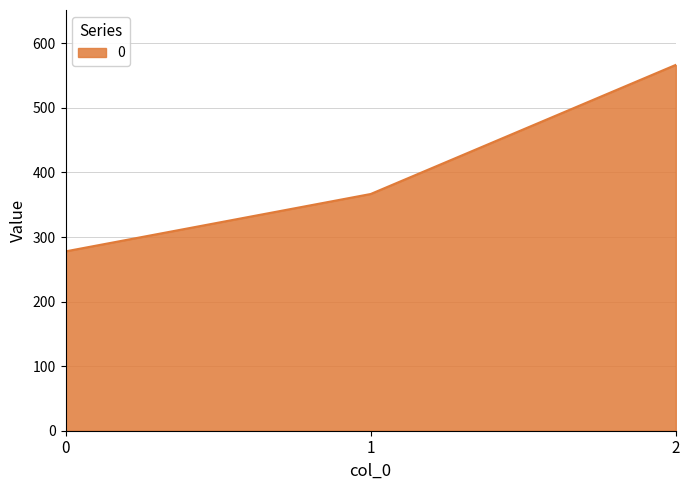

What is the smallest value displayed?

277.8